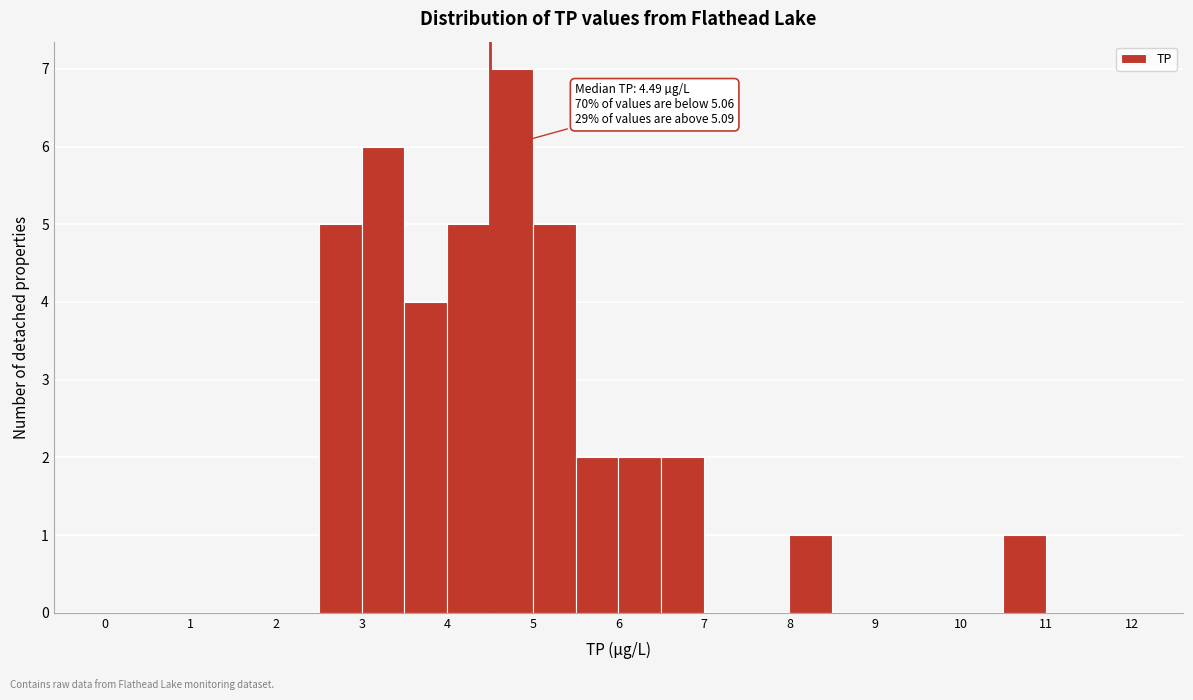

Over which range of the x-axis is the bar tallest?

4.5 to 5.0